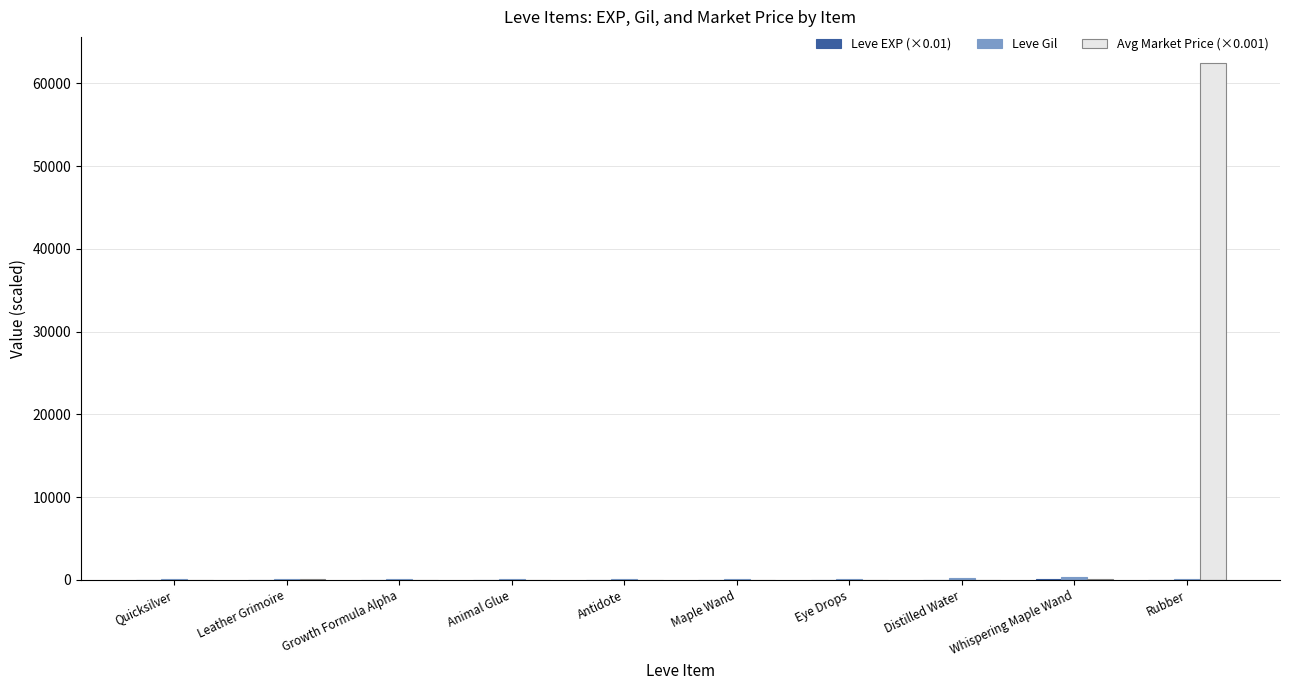

What is the maximum value shown in the chart?

62500.1